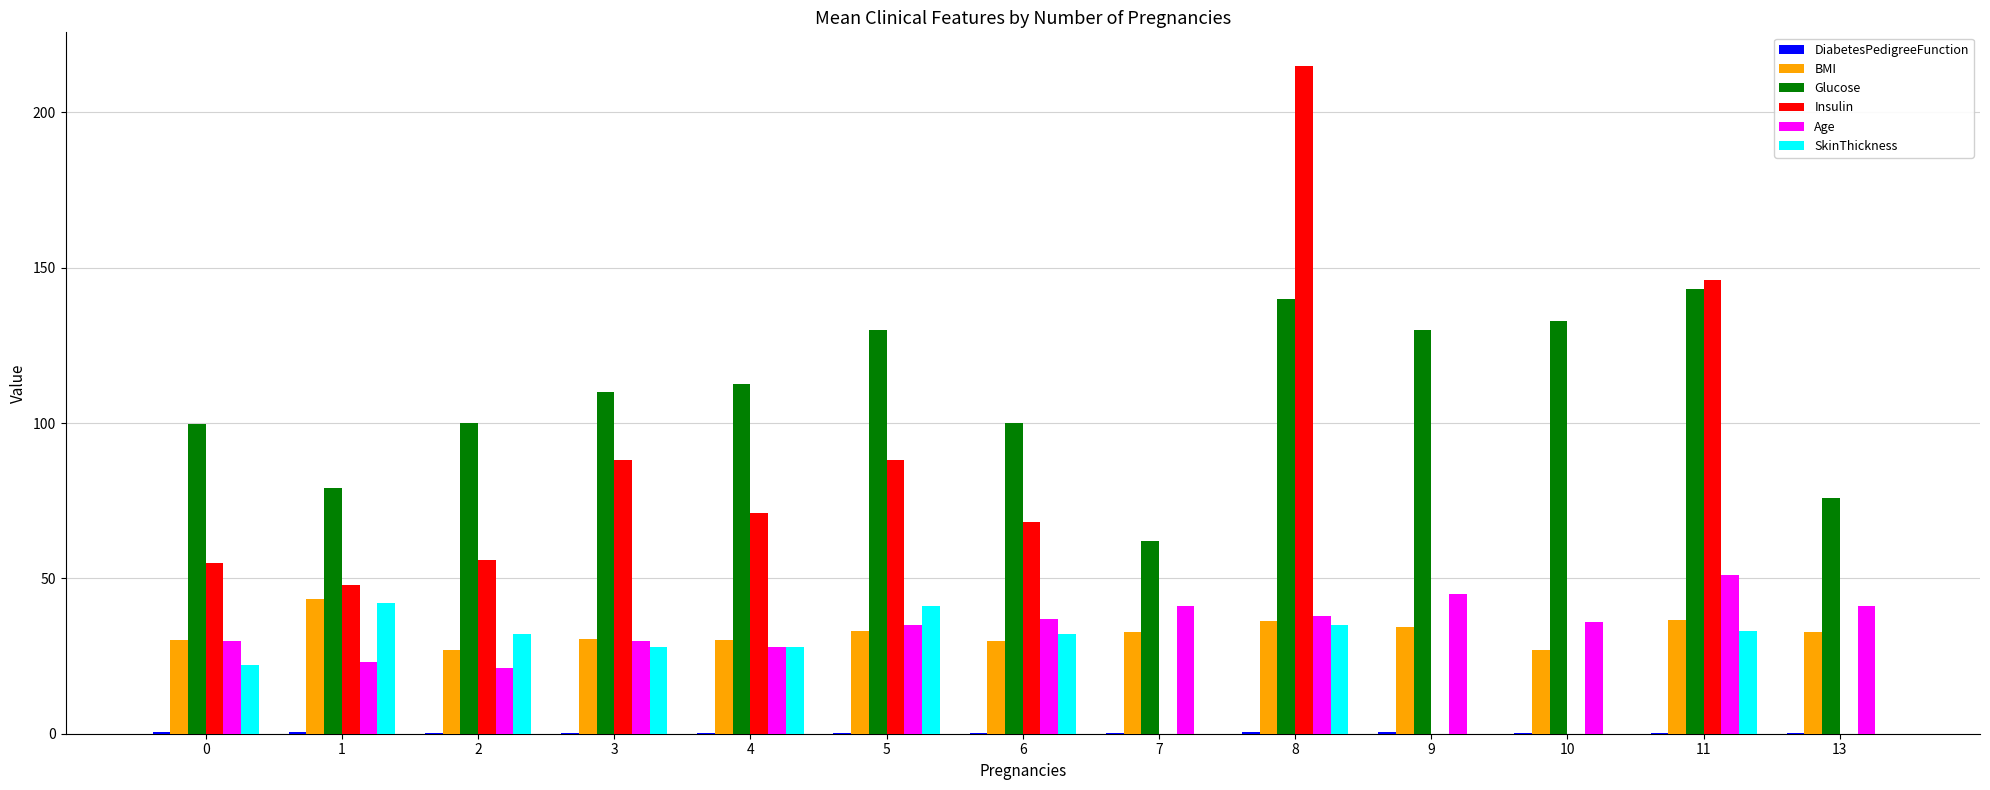

Is the value of SkinThickness at 5 greater than the value of Age at 0?

Yes